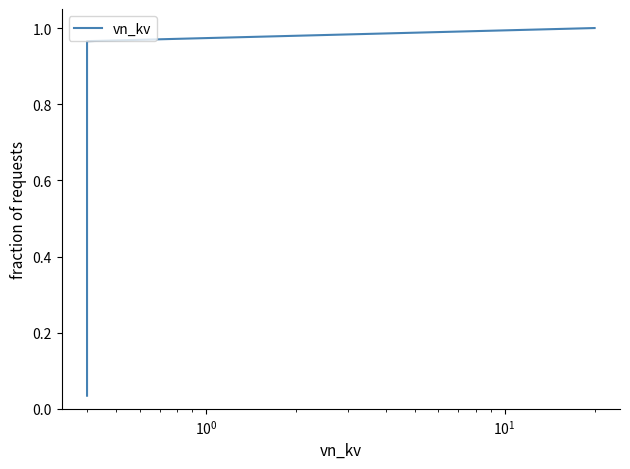

Does the chart have visible grid lines?

No